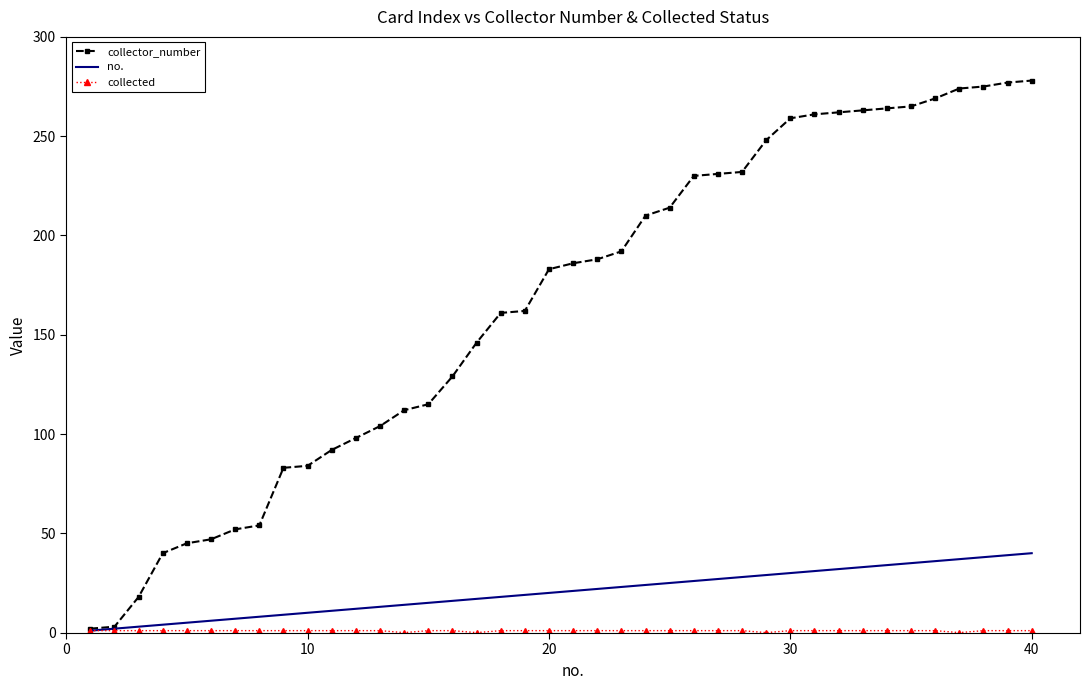

Which series has the largest range (max minus min)?

collector_number